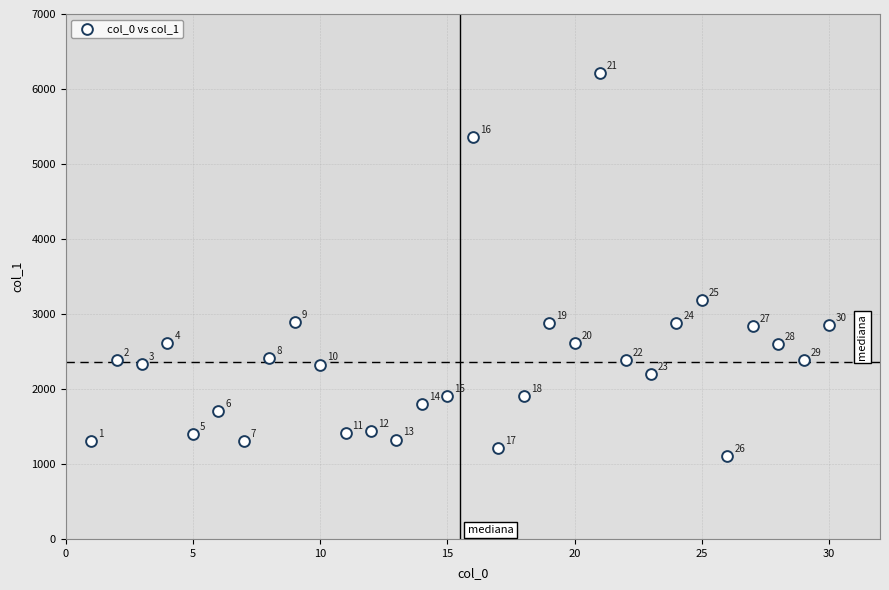

What Y value in the scatter plot is closest to 3657?

3189